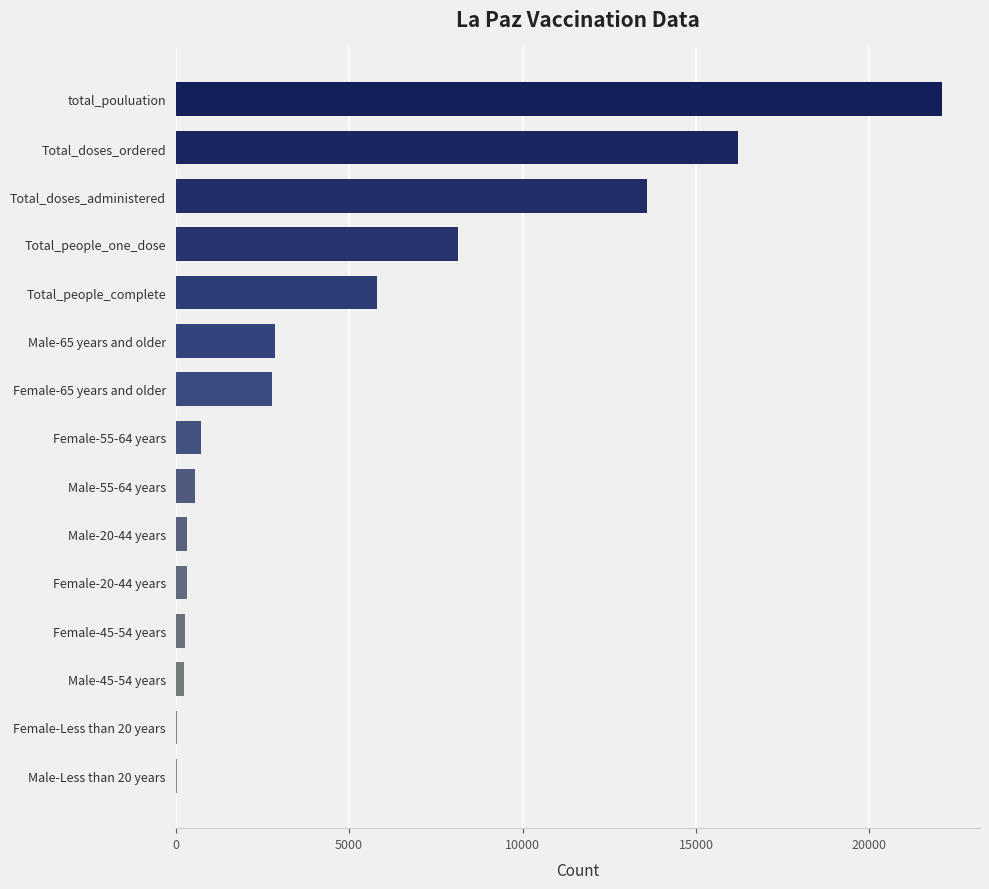

What is the sum of all values?

73963